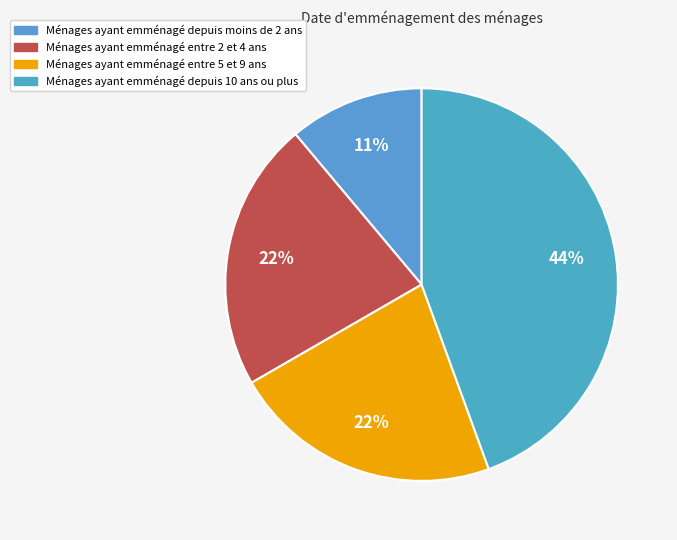

Which slice is the smallest?

Ménages ayant emménagé depuis moins de 2 ans